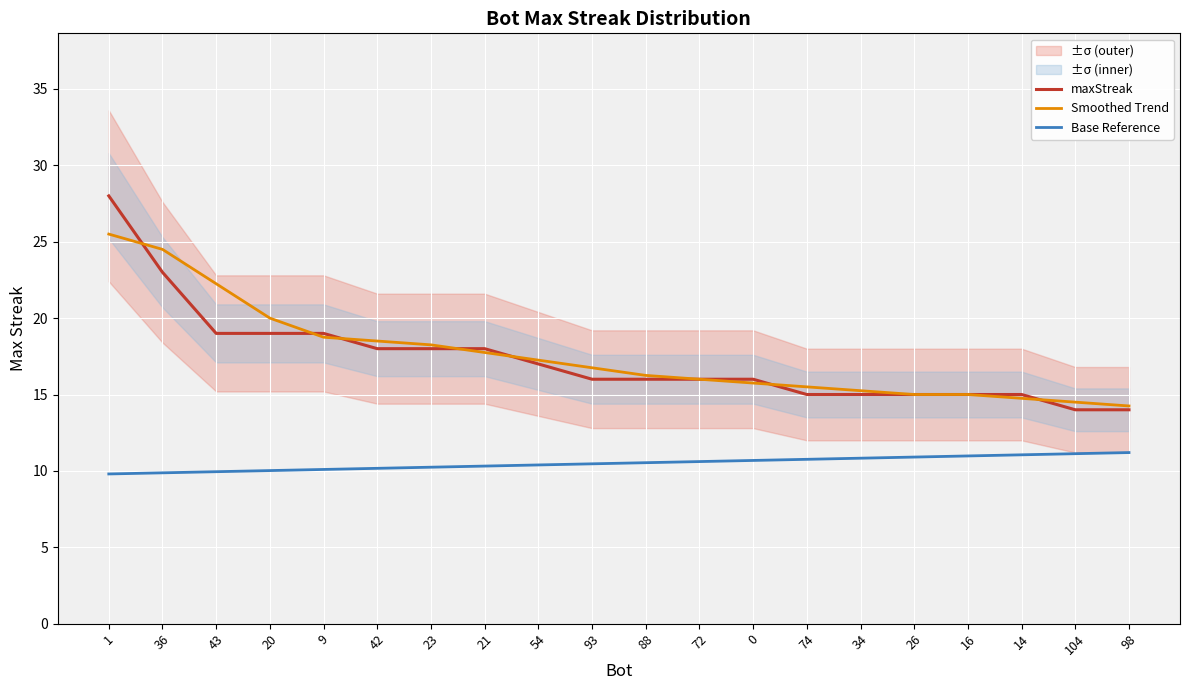

Does the chart display data point markers on the line(s)?

No